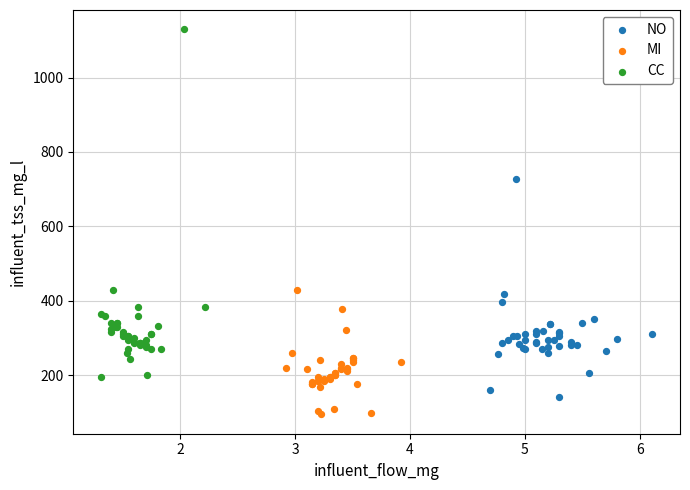

Which series has the largest Y range (max minus min)?

CC